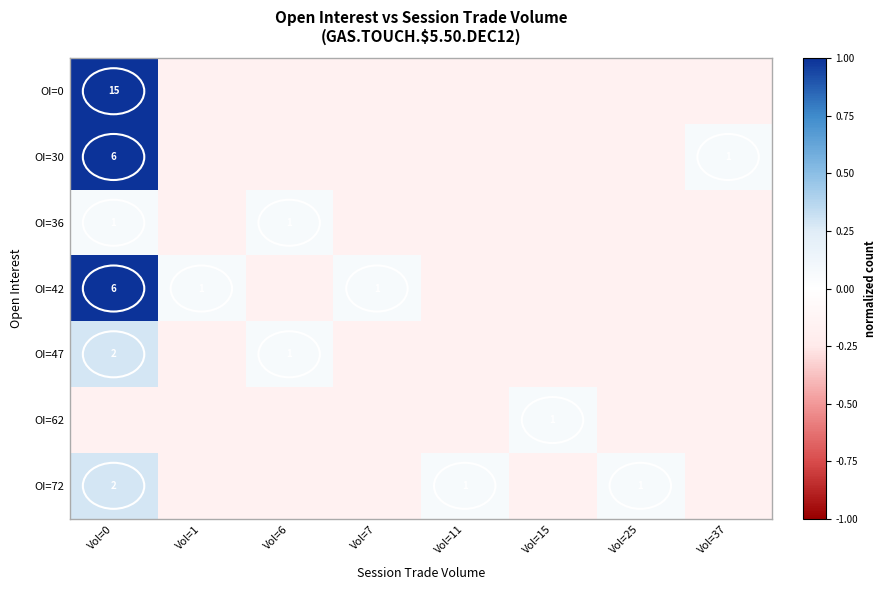

The value of OI=47 at Vol=11 is -0.1. True or false?

False